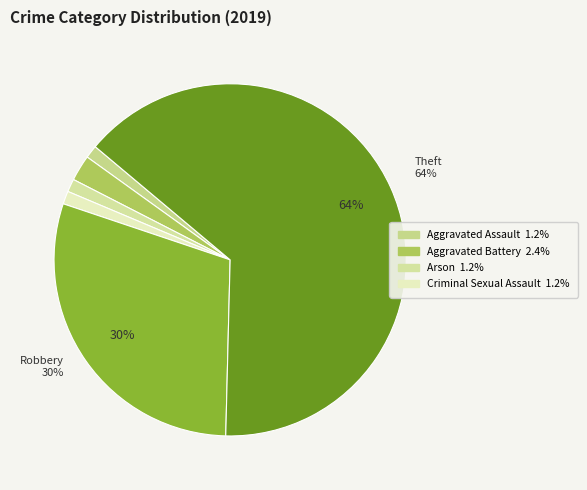

How many segments does this pie chart have?

6